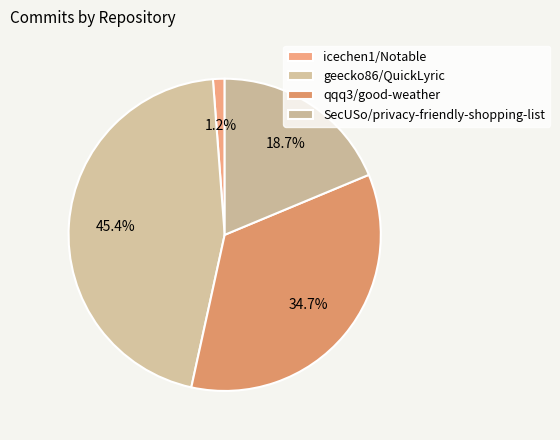

Which has a higher value, icechen1/Notable or geecko86/QuickLyric?

geecko86/QuickLyric